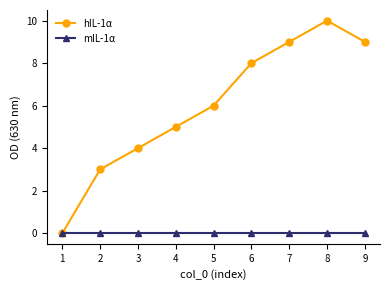

In hIL-1α, how many points are higher than both neighbors (excluding endpoints)?

1